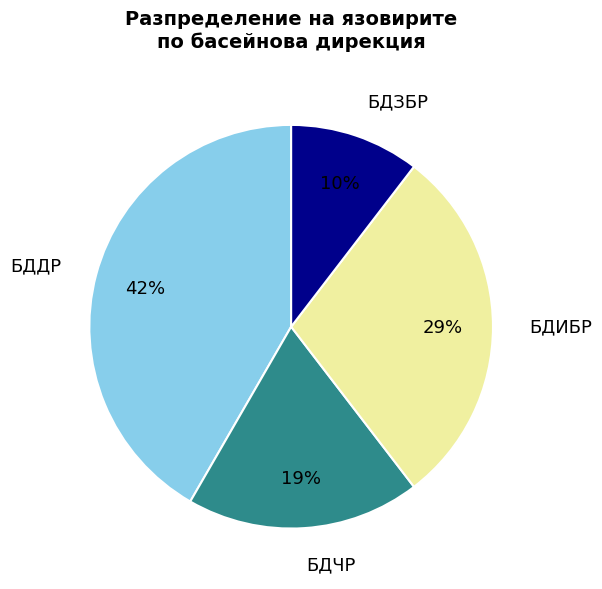

To the nearest percent, what percentage of the pie is БДИБР?

29%